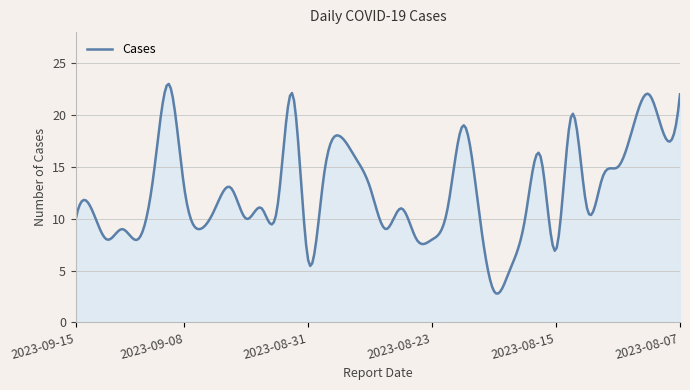

What is the smallest value displayed?

2.8